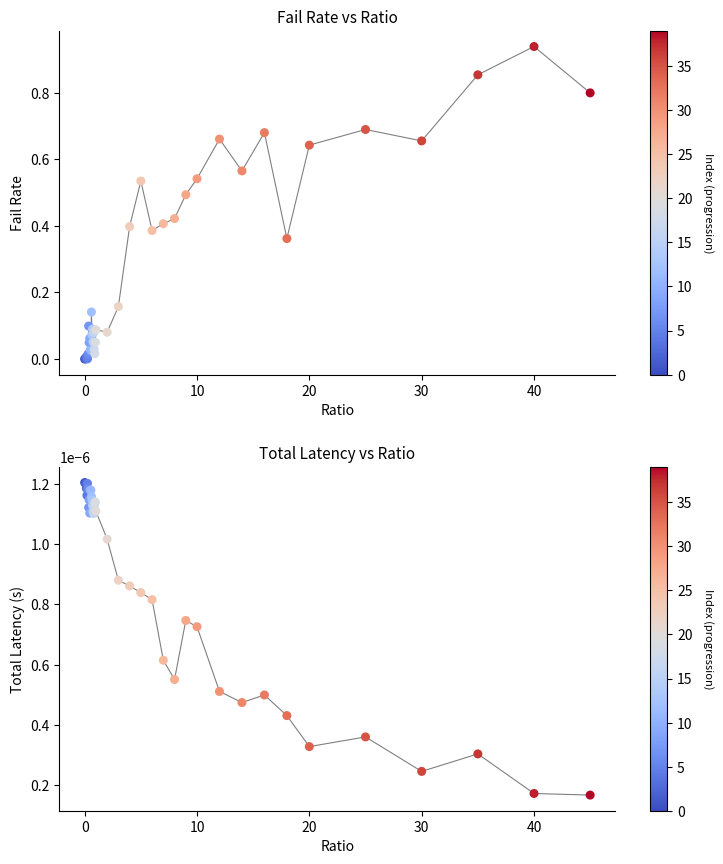

At how many categories does at least one series exceed 0?

40